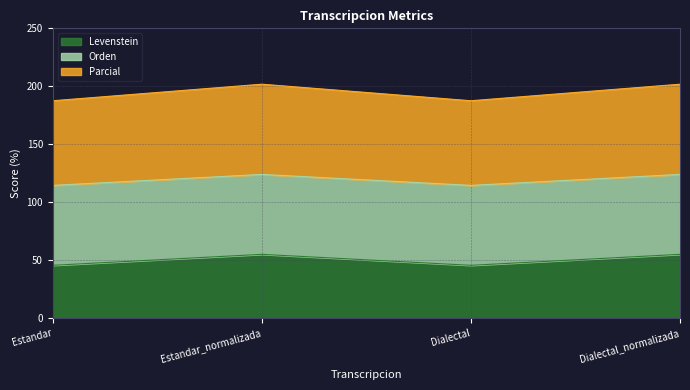

What is the approximate value of Levenstein at Estandar_normalizada?

55.2